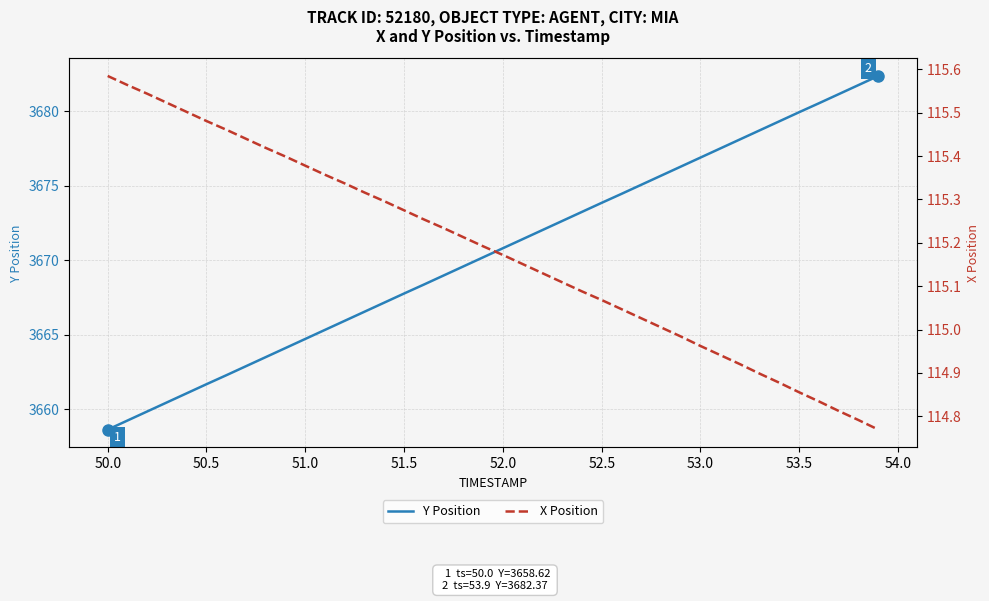

What is the highest value of the Y Position series?

3682.4